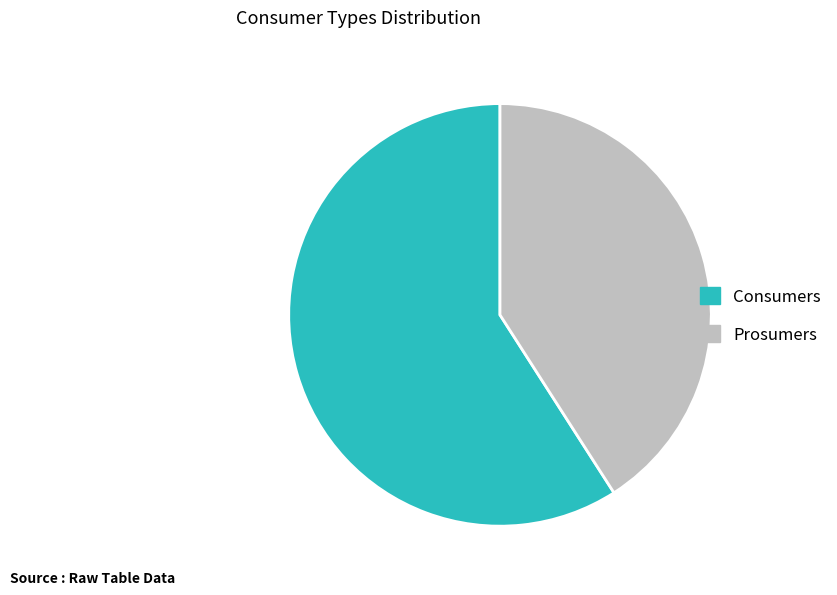

Does Consumers account for over 50% of the chart?

Yes